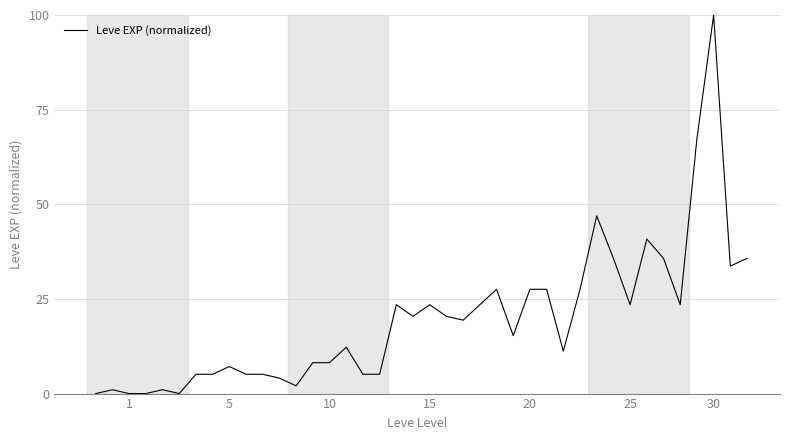

How many categories are shown in the chart?

40